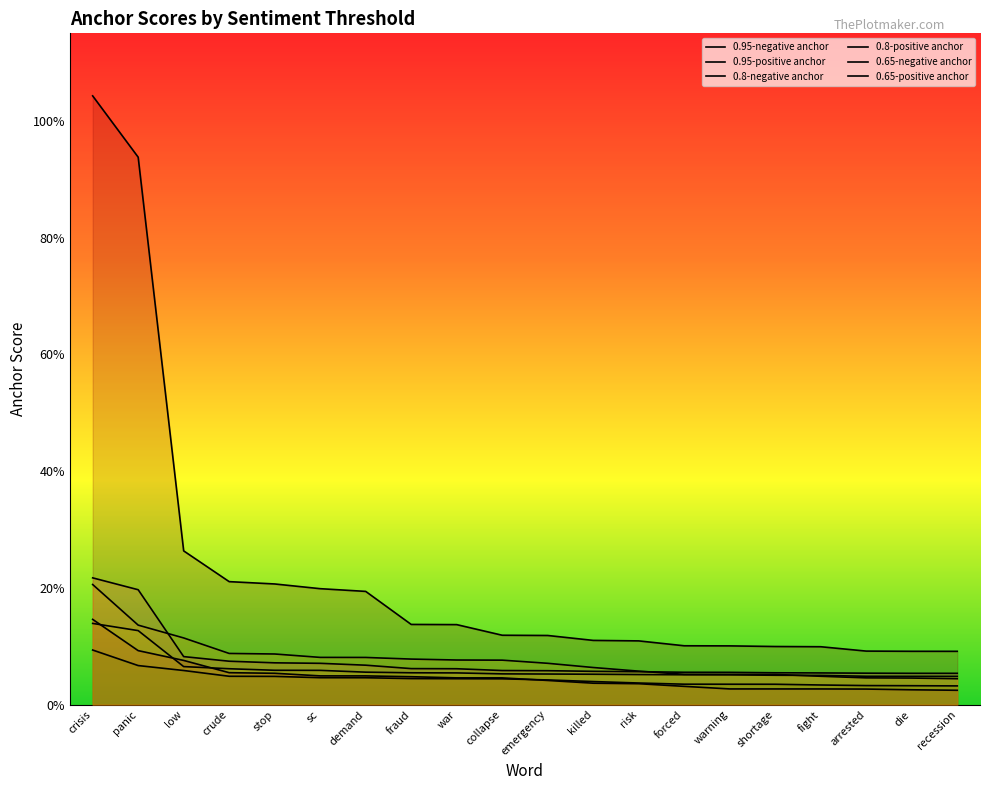

How many 0.65-positive anchor values are between 0 and 1?

20